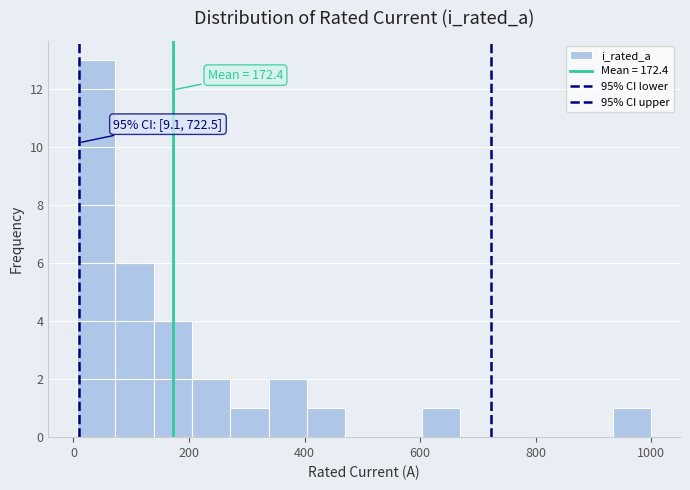

Read against the x-axis, roughly where is the centre of the tallest bar?

40